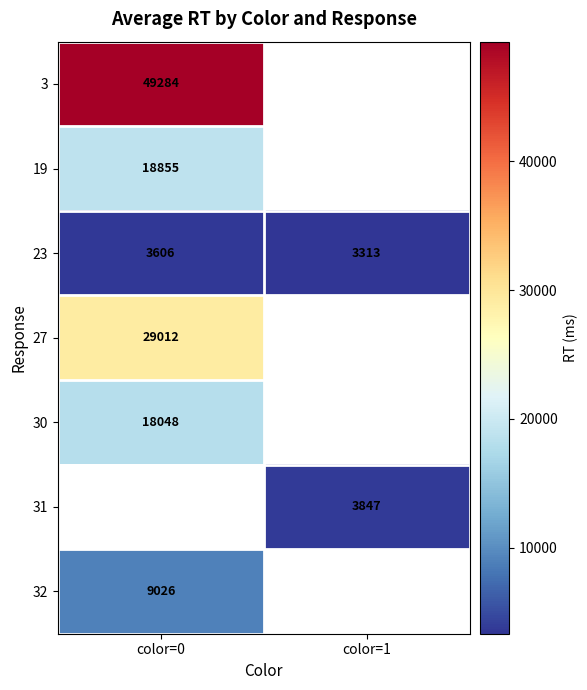

The value of 23 at color=0 is 3606. True or false?

True